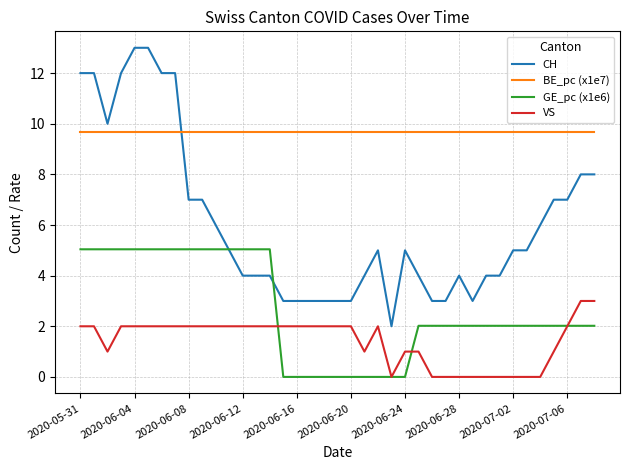

At how many categories does at least one series exceed 2?

39